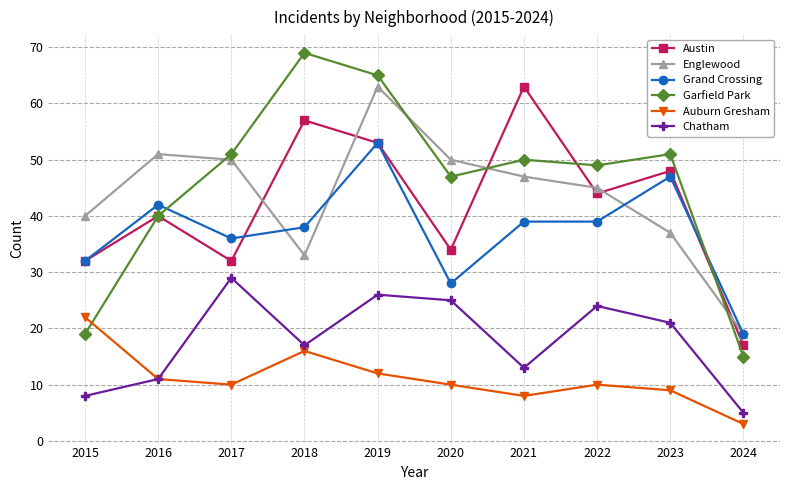

Where is the first local maximum for Austin?

2016